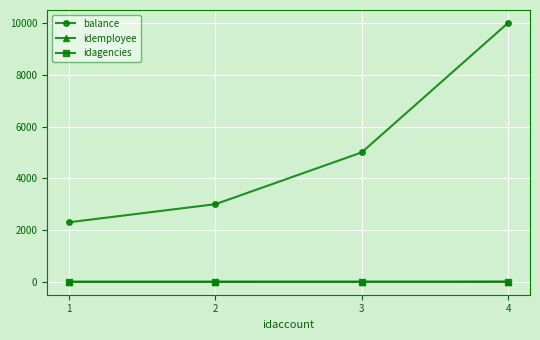

True or false: balance has more than 0 points higher than both neighbors.

False